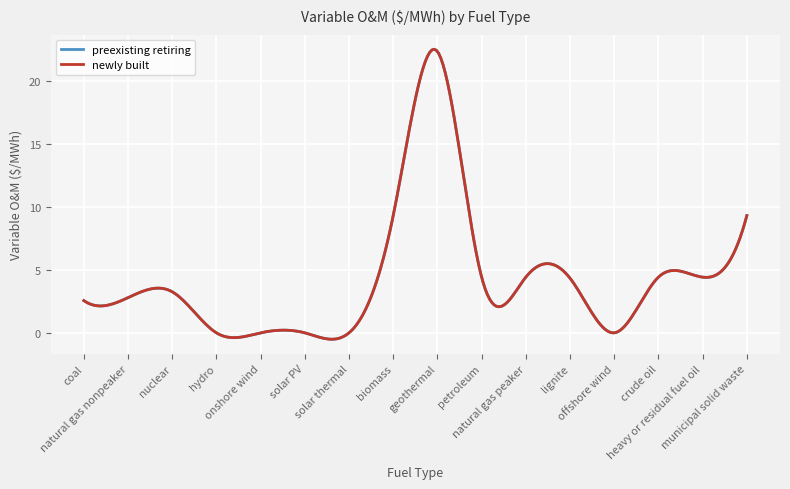

Is this an area chart (filled region under the line)?

No